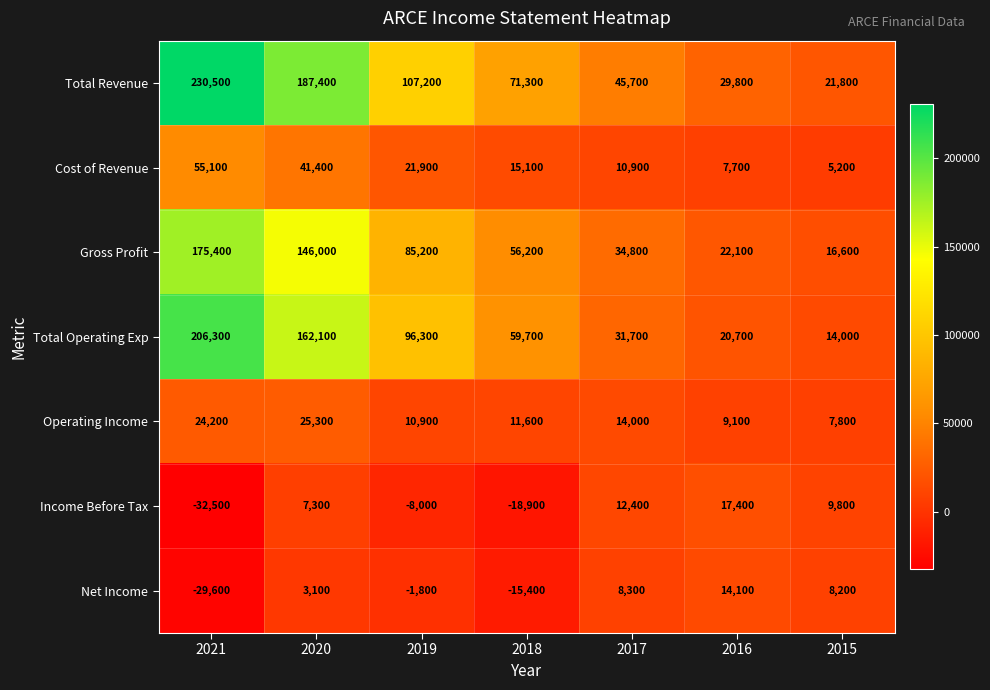

True or false: Total Operating Exp has a value of 6899 at 2015.

False